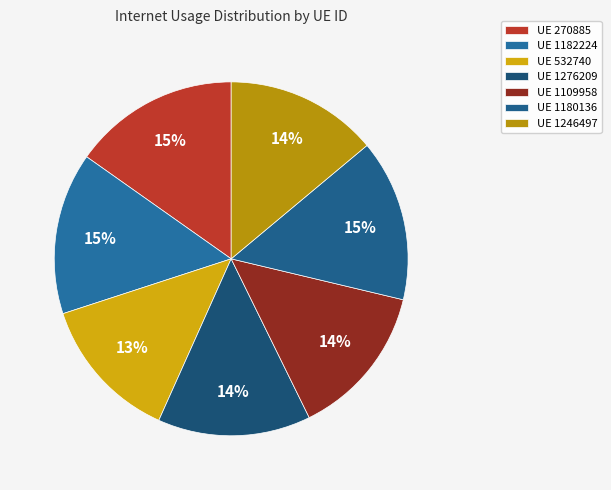

To the nearest percent, what is the difference between the largest and smallest slice percentages?

2%